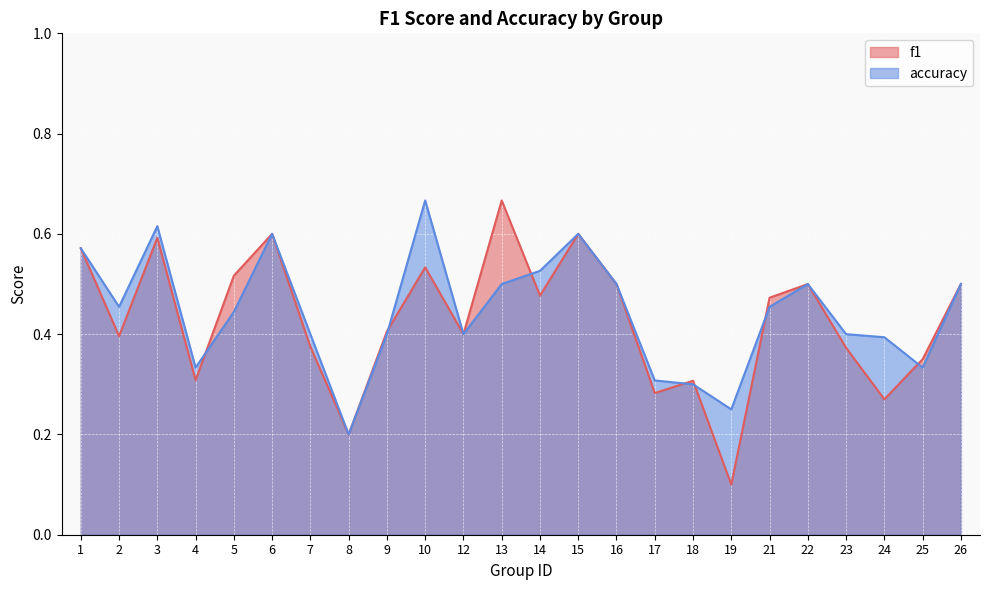

The f1 series shows 0.8 at 10. True or false?

False